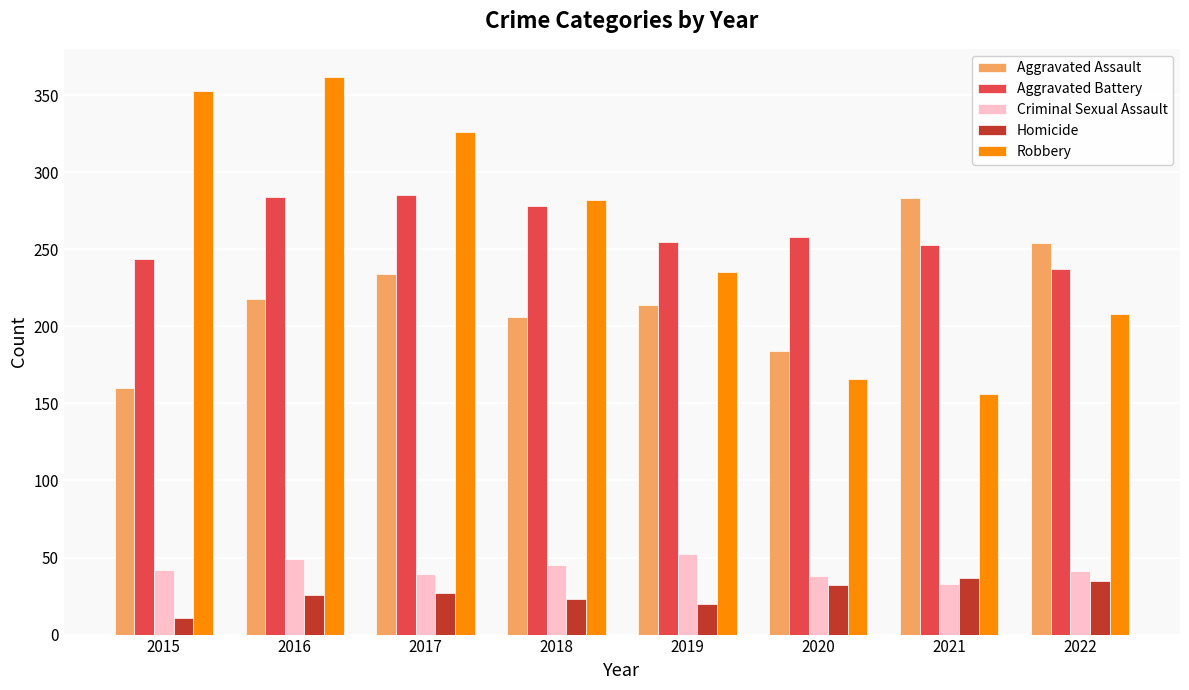

How many data points in Homicide are less than 27?

4